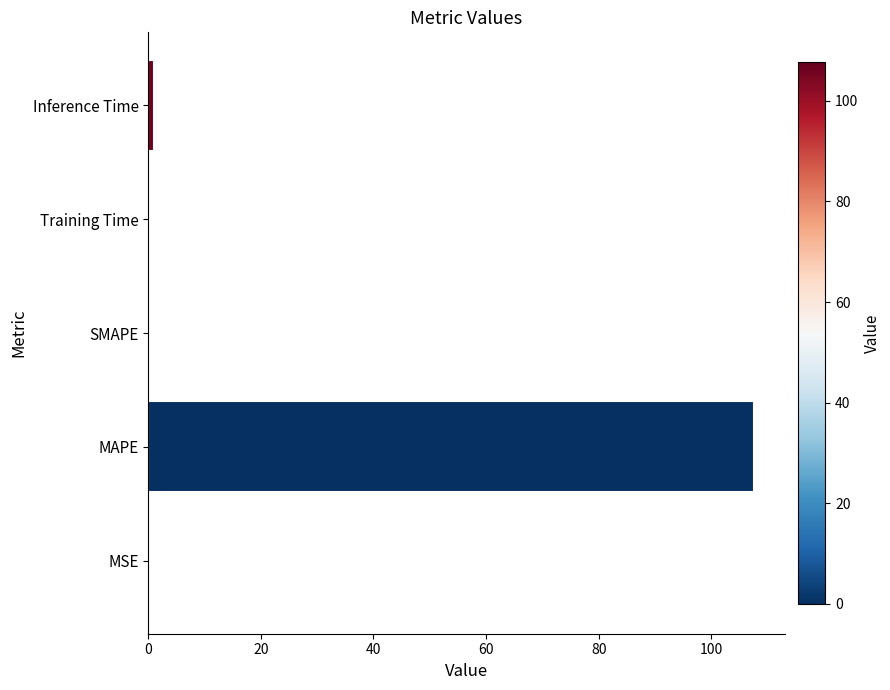

Which label corresponds to the largest value in the chart?

MAPE